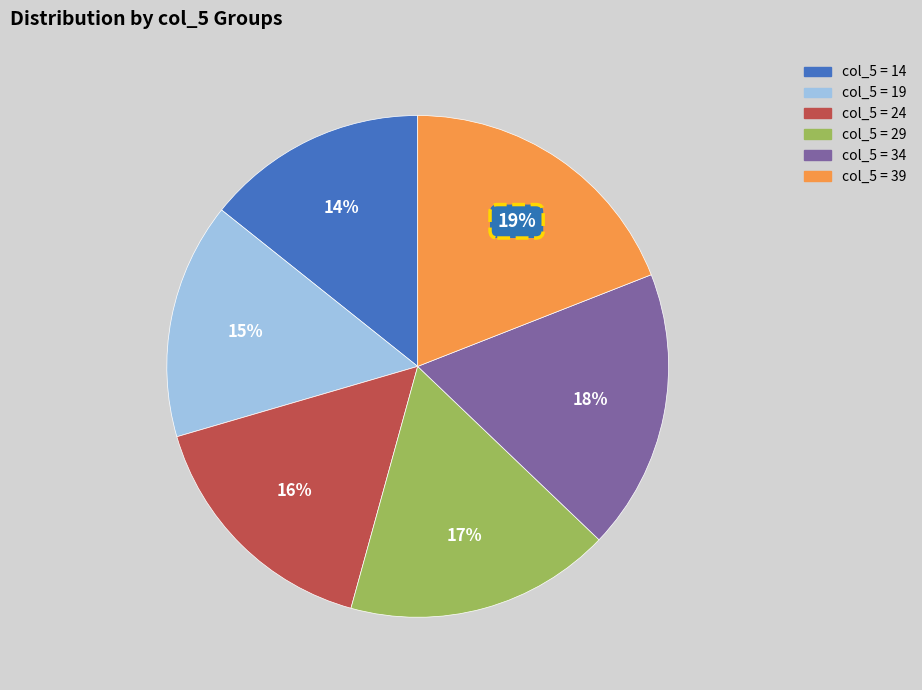

To the nearest percent, what is the difference between the largest and smallest slice percentages?

5%